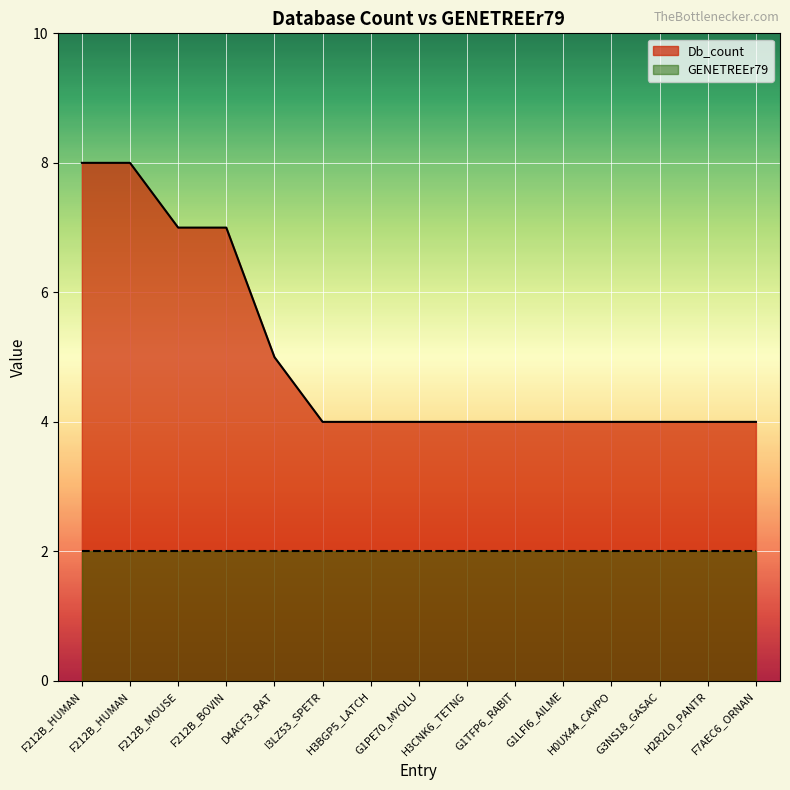

Does the chart display data point markers on the line(s)?

No